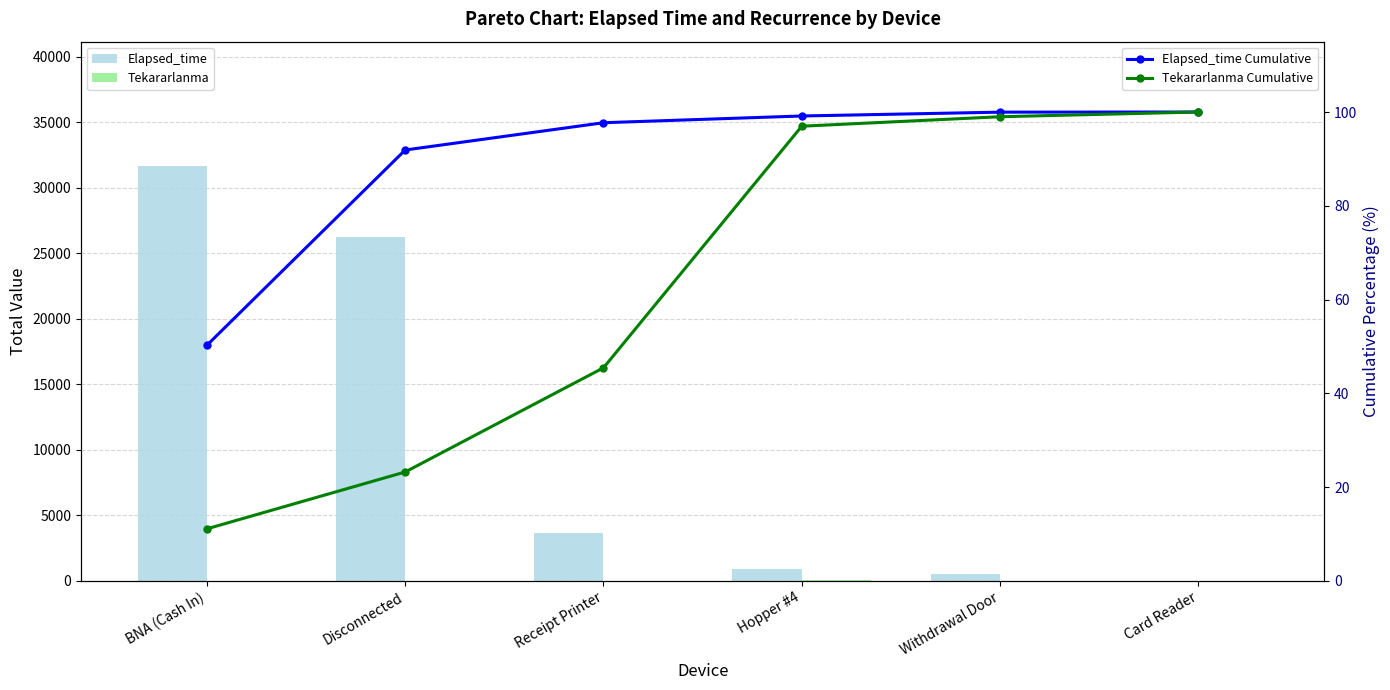

Read the Elapsed_time Cumulative value at BNA (Cash In).

50.3